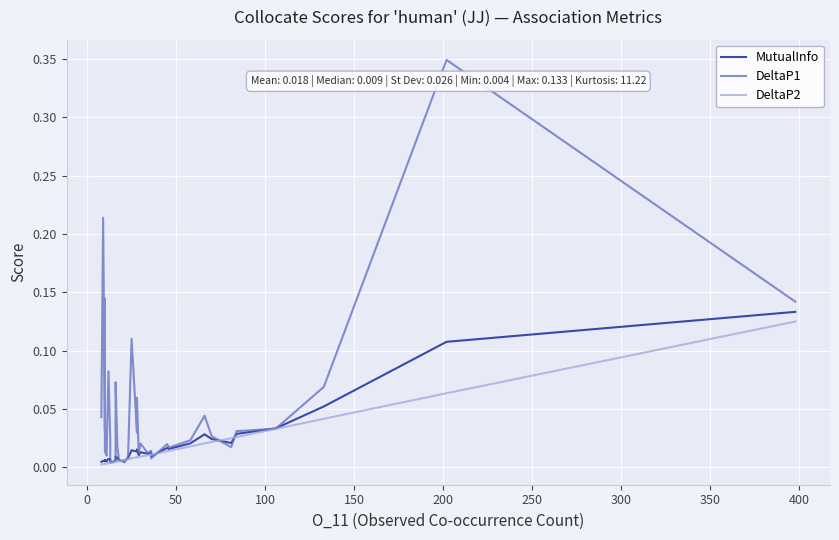

How many times do DeltaP2 and MutualInfo cross each other?

6